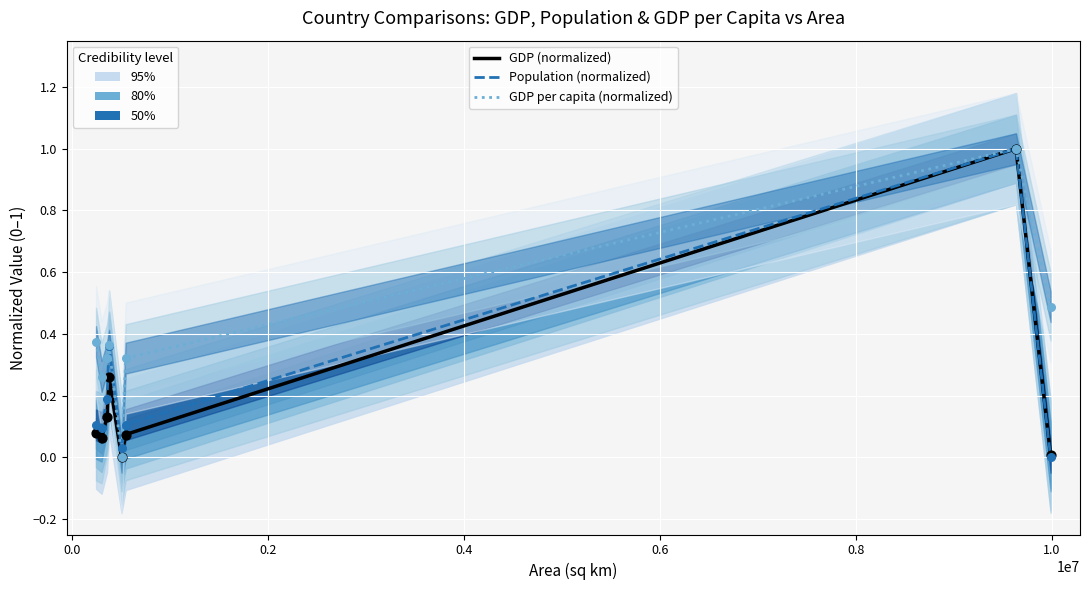

Which series reaches the minimum Y coordinate?

GDP (normalized)